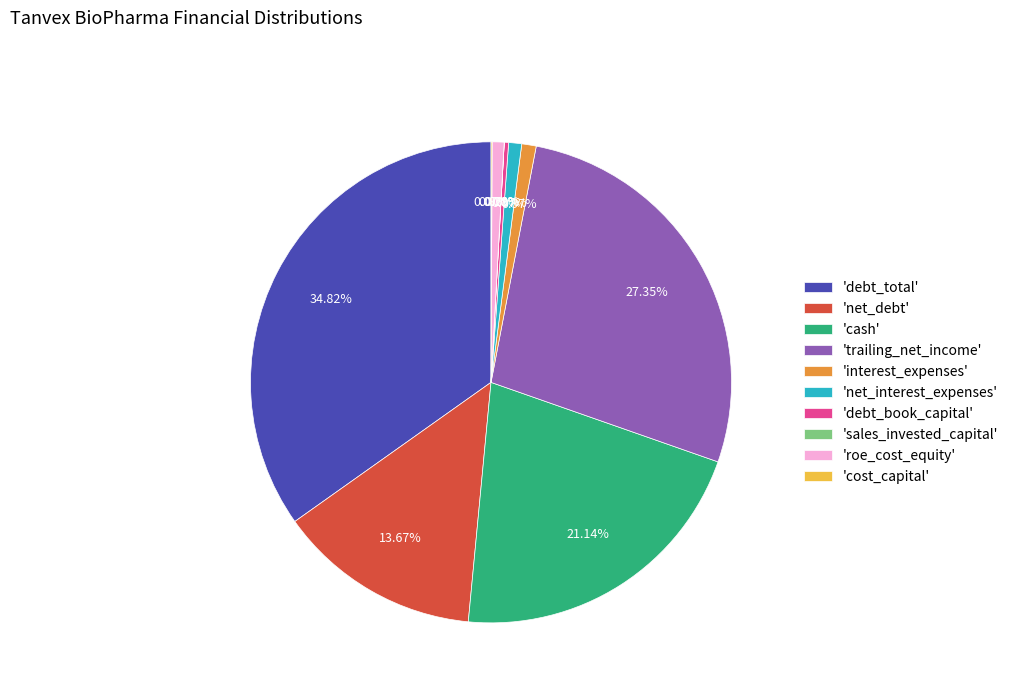

Which slice is the largest?

'debt_total'